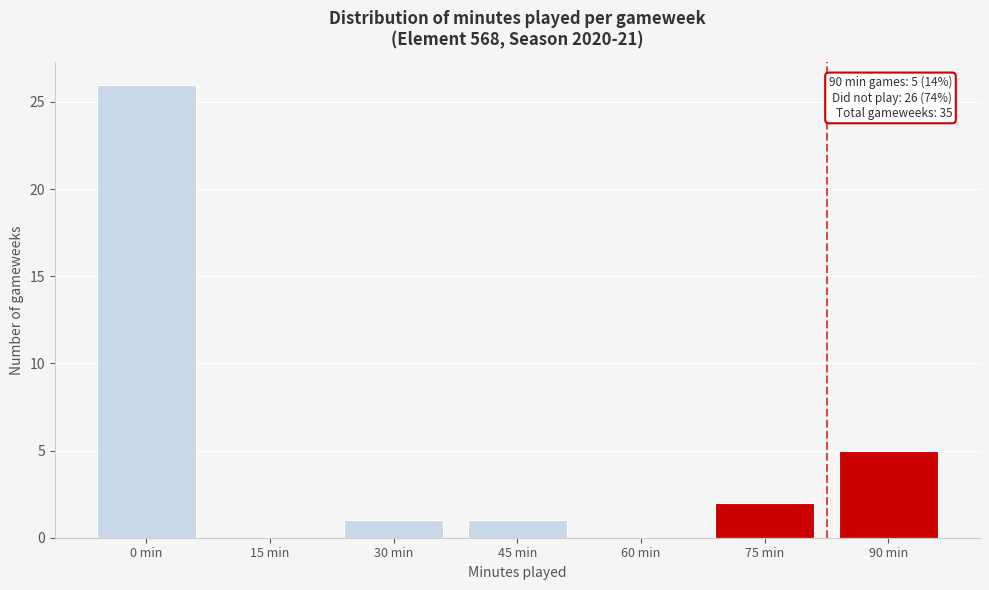

Reading left to right, list all the values displayed in this chart.

0 min=26	15 min=0	30 min=1	45 min=1	60 min=0	75 min=2	90 min=5